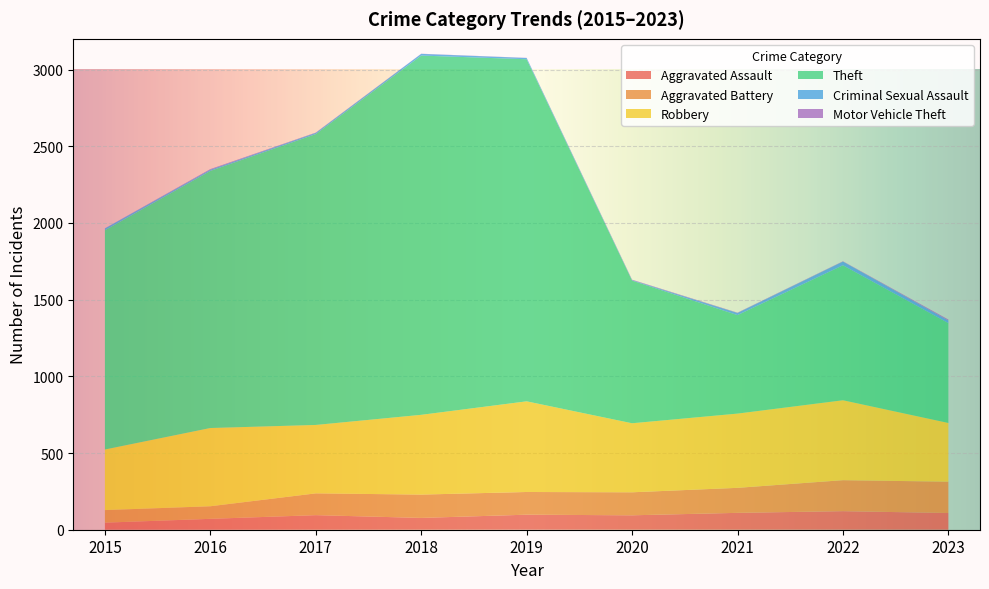

Reading right to left, extract all data points from this chart.

Aggravated Assault: 109	121	110	94	98	77	95	71	46
Aggravated Battery: 204	202	163	150	148	152	142	82	82
Robbery: 383	521	484	450	591	520	446	510	395
Theft: 651	880	642	930	2230	2342	1896	1676	1429
Criminal Sexual Assault: 17	24	14	3	8	11	8	8	12
Motor Vehicle Theft: 6	2	2	3	1	1	2	4	1